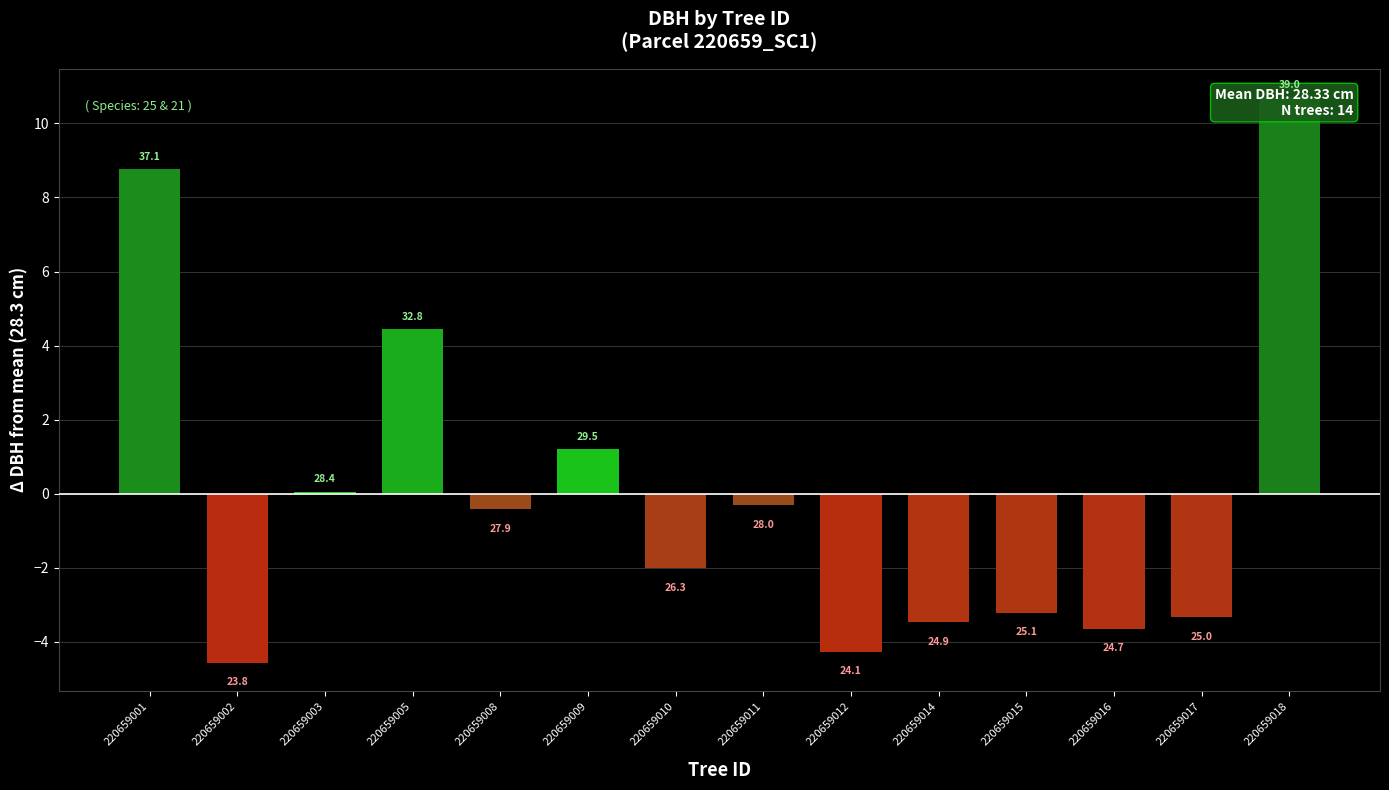

What is the value of the 8th bar from the left?

-0.3